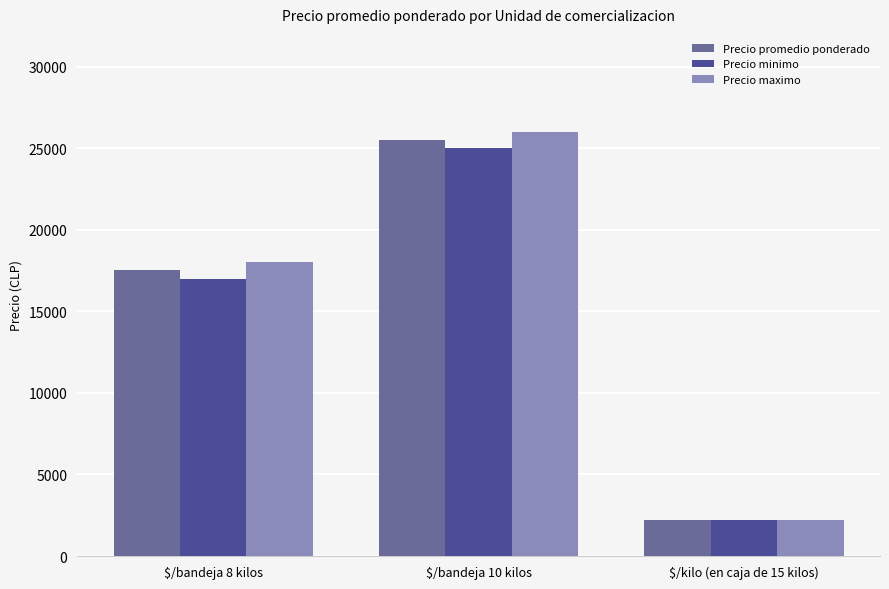

The Precio maximo series shows 2200 at $/kilo (en caja de 15 kilos). True or false?

True